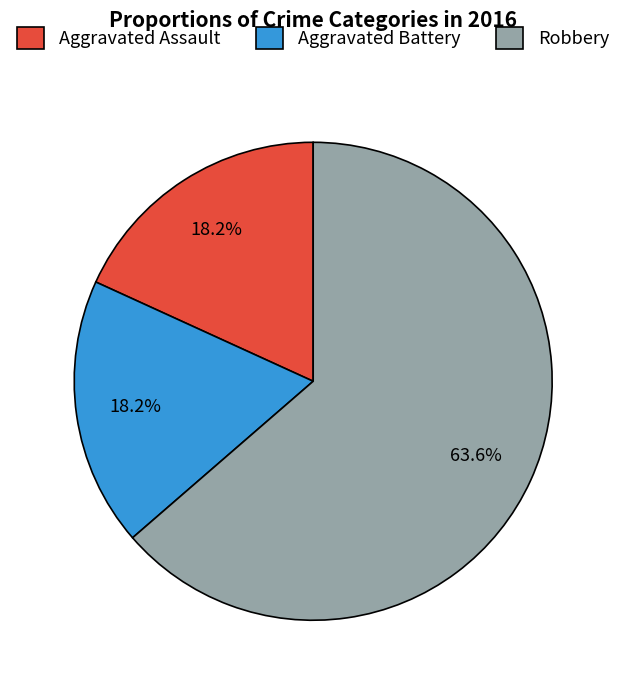

Approximately how many times larger is the value at Aggravated Battery compared to Aggravated Assault?

1.0